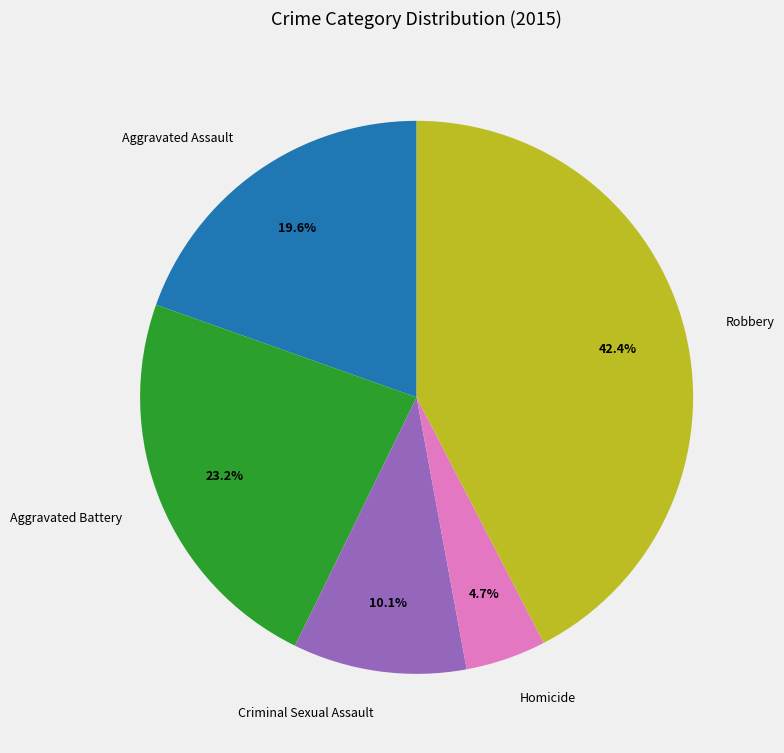

To the nearest percent, what portion does Robbery represent?

42%